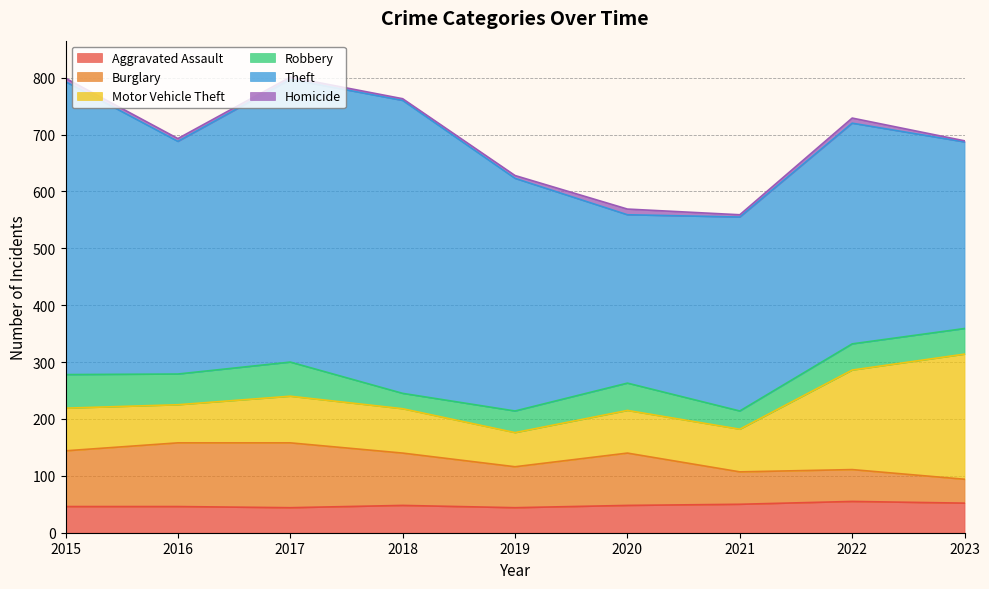

What is the sum of the Motor Vehicle Theft values at 2022 and 2021?

250